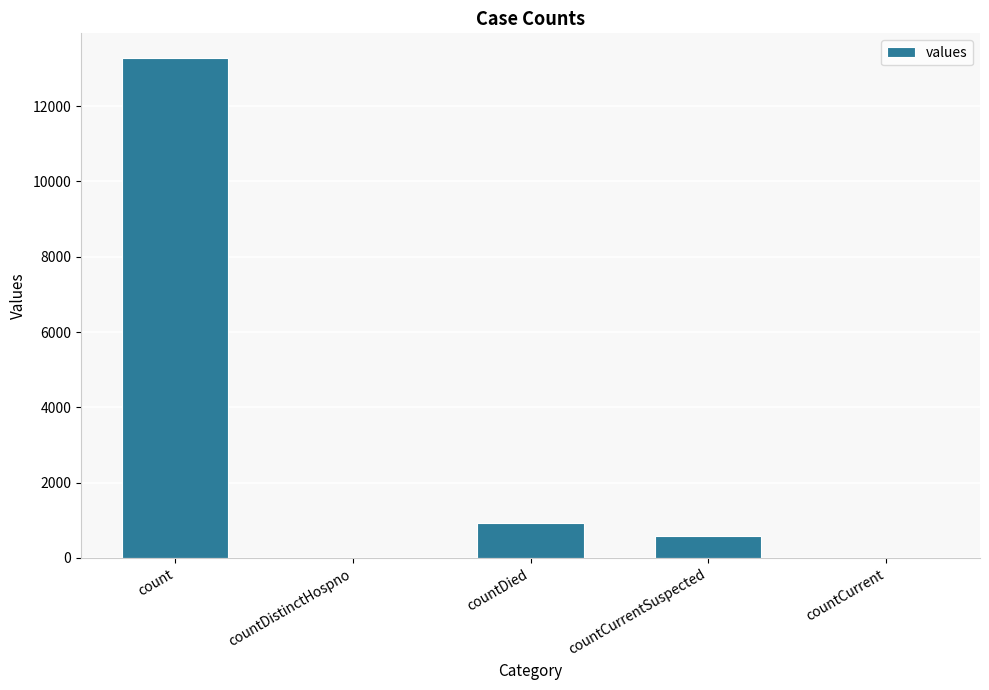

Reading left to right, transcribe all the data shown in this chart.

13271	0	935	577	0